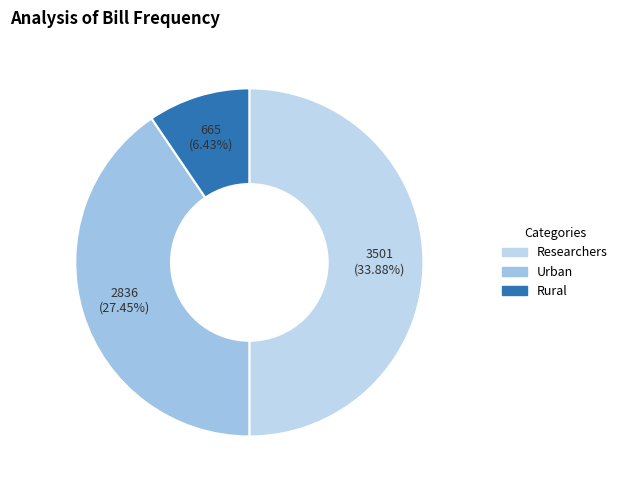

To the nearest percent, what portion does Researchers represent?

50%